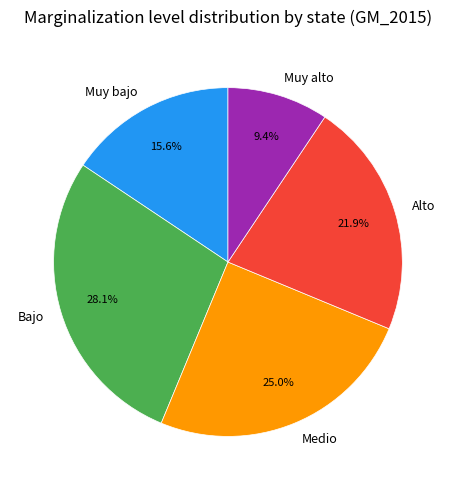

What is the ratio of the value at Medio to the value at Muy alto?

2.7